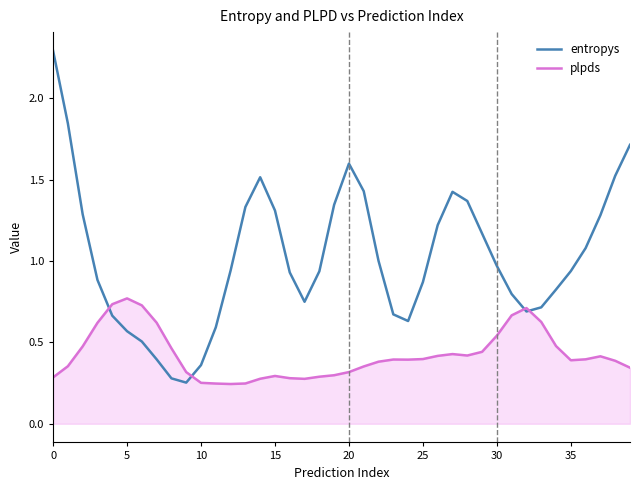

Which series has the largest total across all categories?

entropys